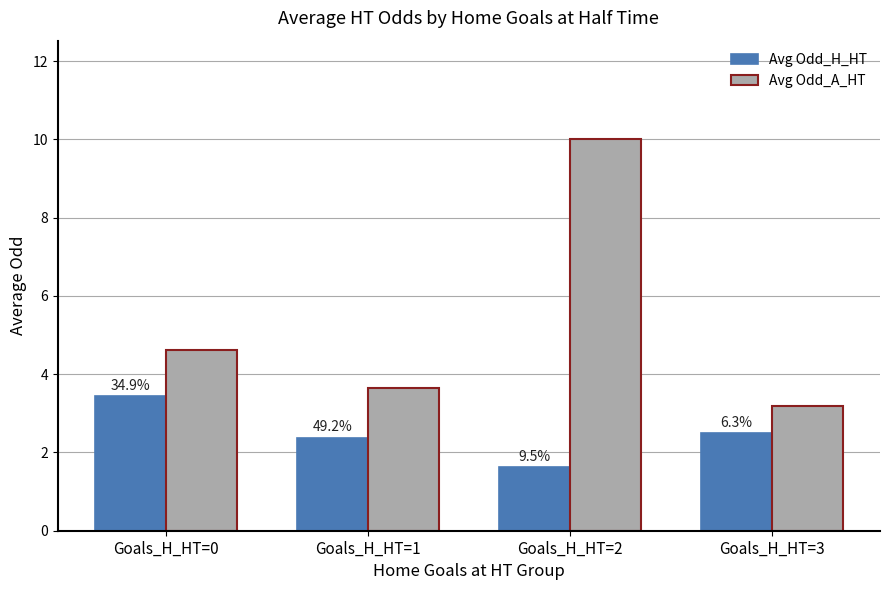

Reading left to right, extract all data points from this chart.

Avg Odd_H_HT: 3.4	2.4	1.6	2.5
Avg Odd_A_HT: 4.6	3.6	10.0	3.2